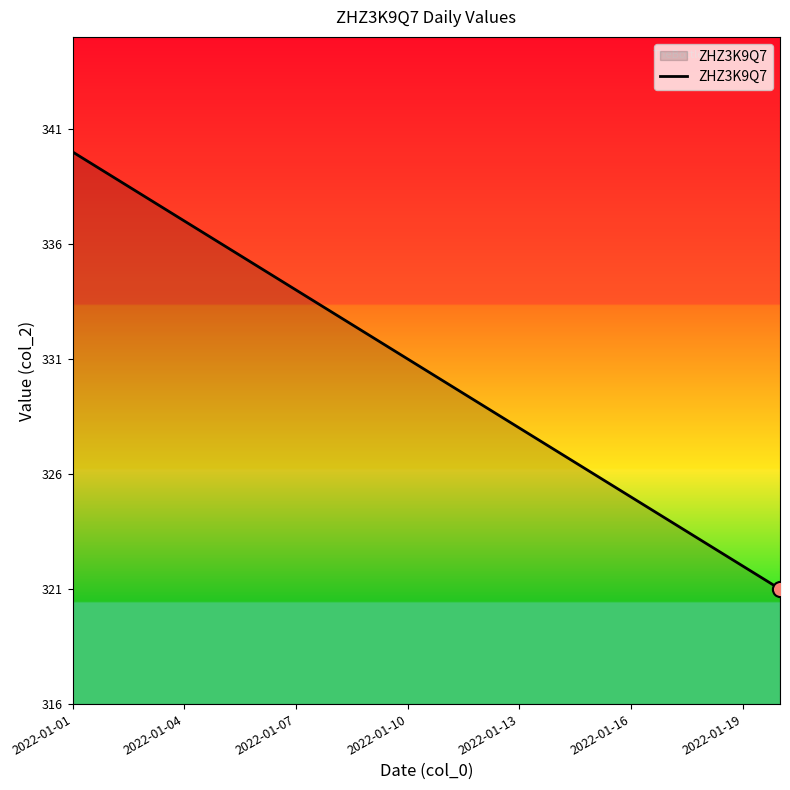

What is the greatest value displayed?

340